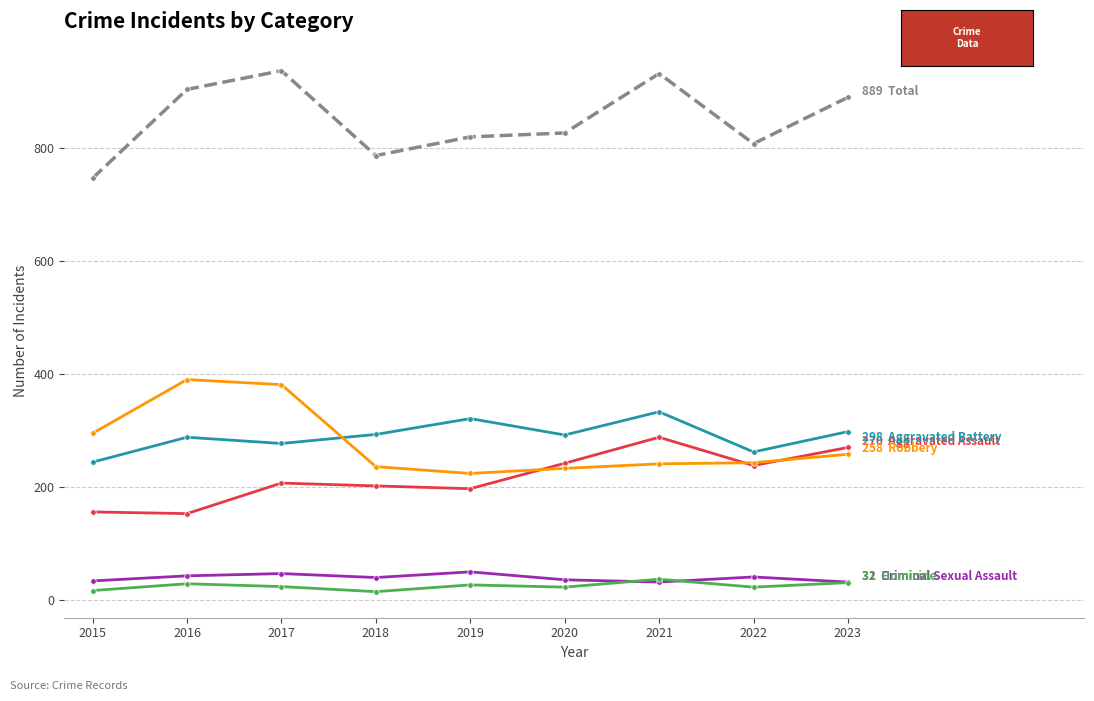

What is the total value across all series at 2019?

1638